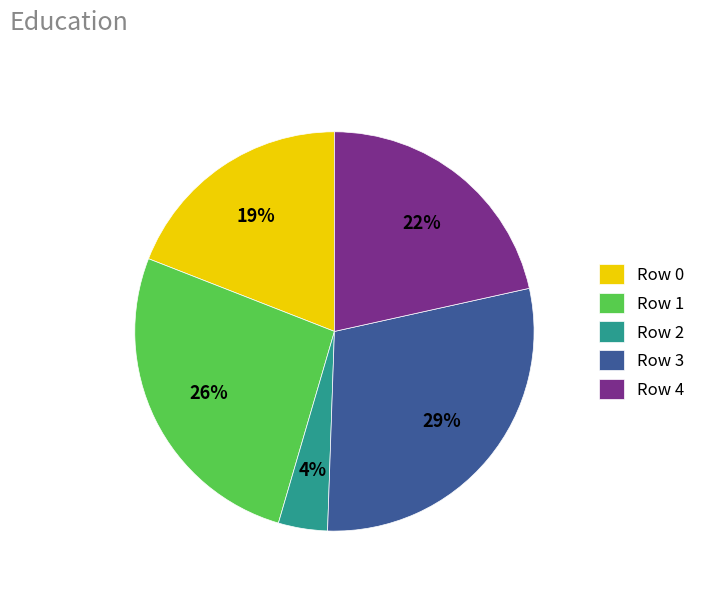

Which slice is the largest?

Row 3